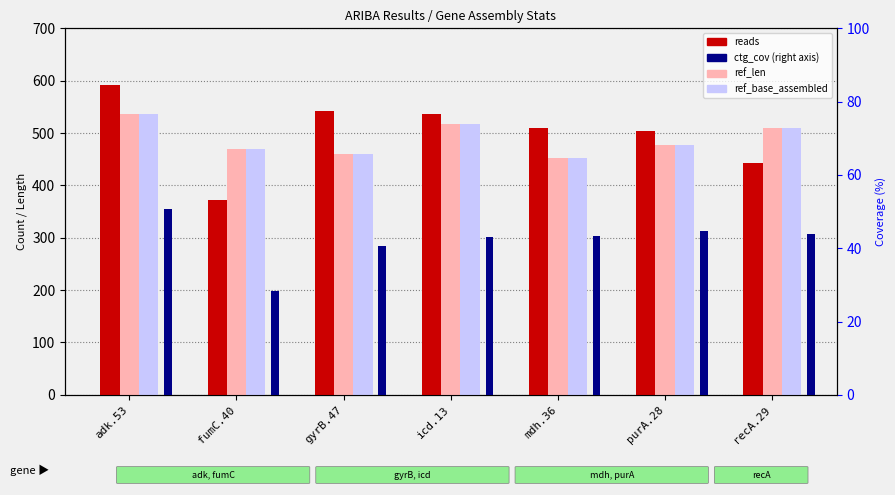

What are all the series names shown in the legend?

reads, ref_len, ref_base_assembled, ctg_cov